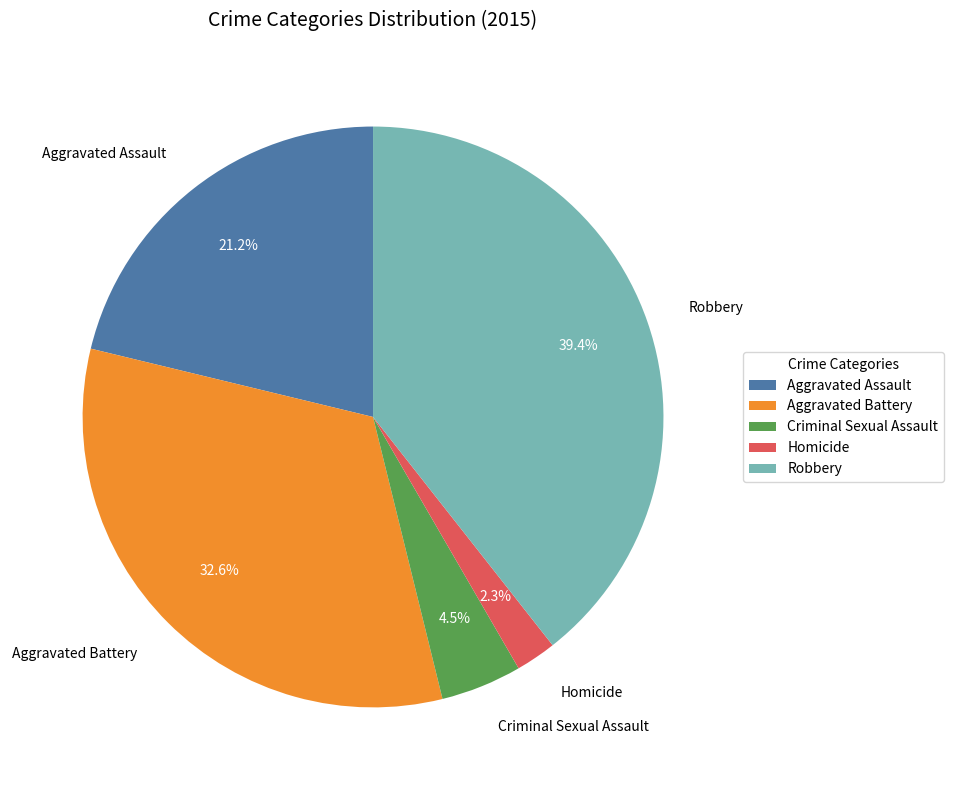

Does Aggravated Assault account for over 50% of the chart?

No